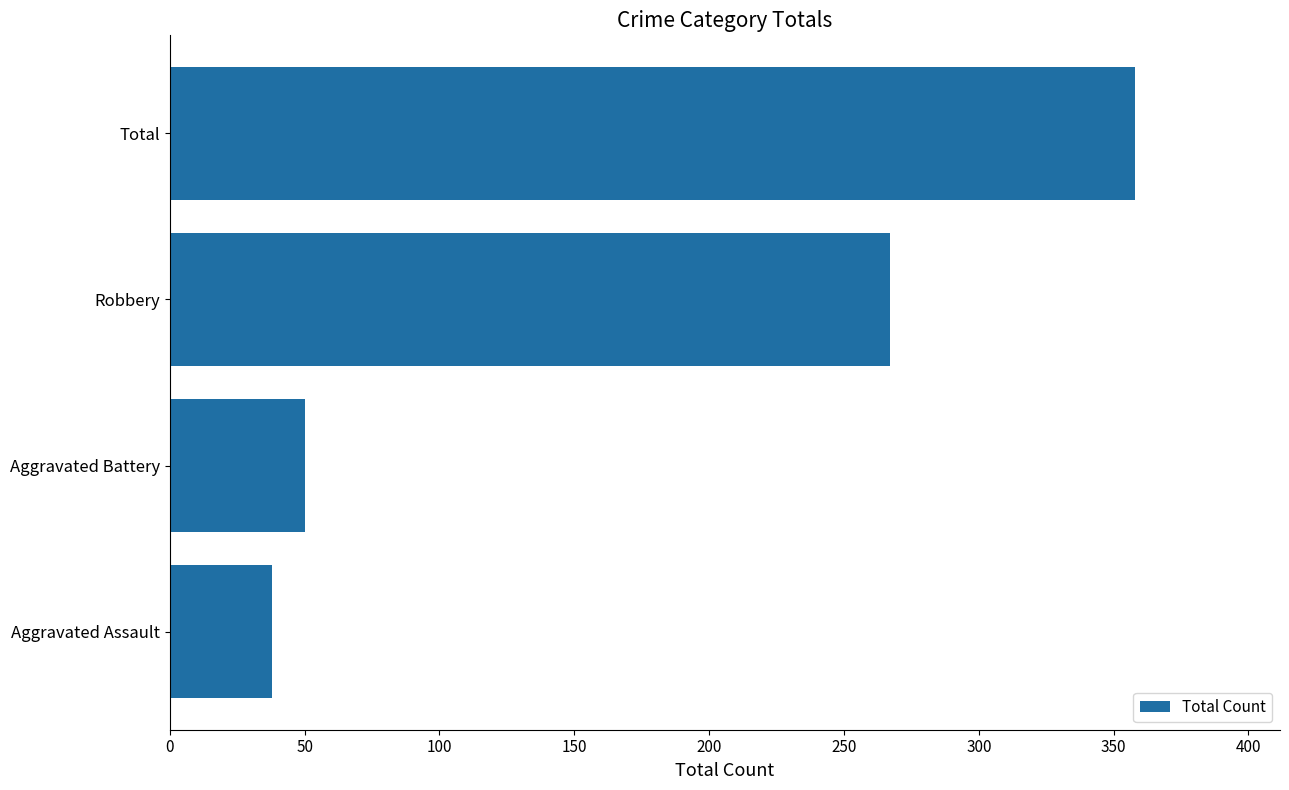

How many series are shown in this chart?

1